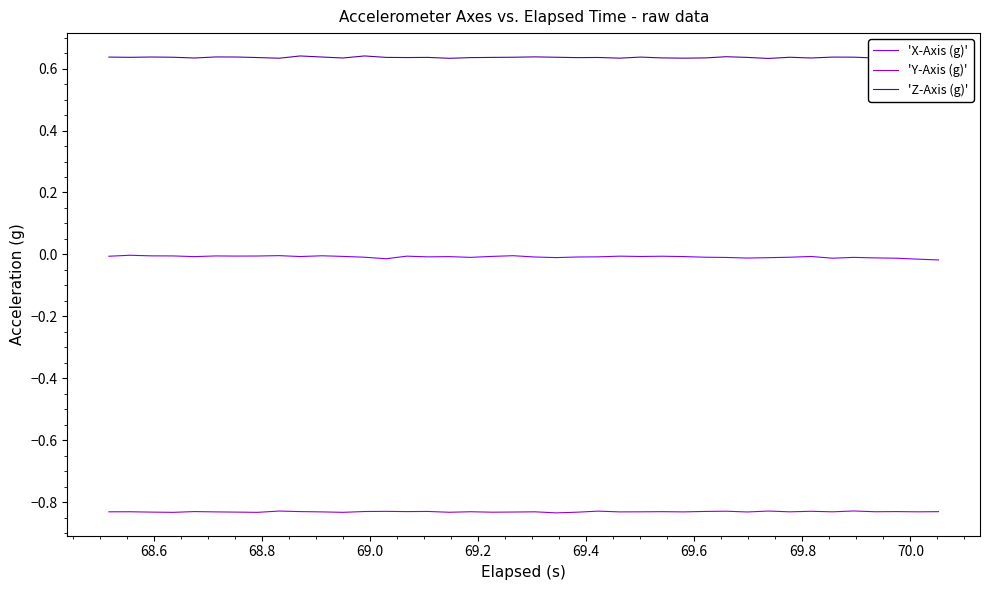

Rank the series by their maximum value, from highest to lowest.

'Z-Axis (g)', 'X-Axis (g)', 'Y-Axis (g)'